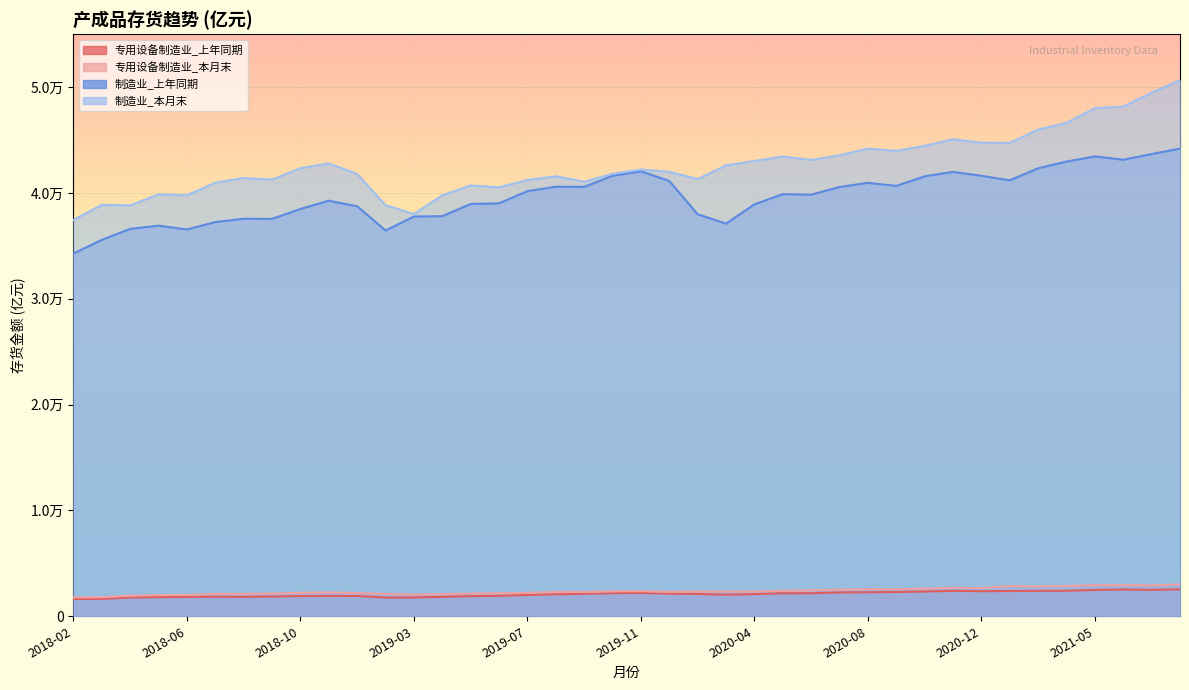

Reading right to left, transcribe all the data shown in this chart.

专用设备制造业_上年同期: 2021-08=2551.6	2021-07=2500.2	2021-06=2533.9	2021-05=2492.8	2021-04=2407.2	2021-03=2406.3	2021-02=2384.6	2020-12=2371.3	2020-11=2403.3	2020-10=2342.0	2020-09=2291.8	2020-08=2272.3	2020-07=2254.9	2020-06=2177.0	2020-05=2175.4	2020-04=2092.4	2020-03=2038.1	2020-02=2114.0	2019-12=2137.4	2019-11=2204.9	2019-10=2184.0	2019-09=2128.7	2019-08=2075.9	2019-07=2006.8	2019-06=1933.4	2019-05=1901.7	2019-04=1836.6	2019-03=1777.1	2019-02=1771.3	2018-12=1916.9	2018-11=1922.9	2018-10=1908.4	2018-09=1866.6	2018-08=1834.2	2018-07=1848.2	2018-06=1824.0	2018-05=1807.2	2018-04=1774.4	2018-03=1643.5	2018-02=1632.6
专用设备制造业_本月末: 2021-08=2996.9	2021-07=2921.5	2021-06=2938.3	2021-05=2935.8	2021-04=2855.4	2021-03=2817.6	2021-02=2848.3	2020-12=2673.6	2020-11=2698.3	2020-10=2609.4	2020-09=2556.6	2020-08=2563.6	2020-07=2519.7	2020-06=2452.6	2020-05=2407.4	2020-04=2328.2	2020-03=2340.3	2020-02=2328.5	2019-12=2310.1	2019-11=2366.3	2019-10=2356.2	2019-09=2297.5	2019-08=2294.6	2019-07=2216.0	2019-06=2168.8	2019-05=2155.7	2019-04=2083.4	2019-03=2045.4	2019-02=2113.9	2018-12=2192.0	2018-11=2257.3	2018-10=2218.6	2018-09=2147.0	2018-08=2123.3	2018-07=2113.2	2018-06=2023.6	2018-05=2001.9	2018-04=1948.6	2018-03=1800.7	2018-02=1779.2
制造业_上年同期: 2021-08=44184.4	2021-07=43669.4	2021-06=43135.6	2021-05=43447.7	2021-04=42963.5	2021-03=42326.6	2021-02=41188.6	2020-12=41616.2	2020-11=41988.8	2020-10=41571.8	2020-09=40663.3	2020-08=40954.8	2020-07=40559.4	2020-06=39831.4	2020-05=39883.9	2020-04=38919.8	2020-03=37093.5	2020-02=37982.6	2019-12=41131.9	2019-11=42040.7	2019-10=41616.7	2019-09=40571.5	2019-08=40585.7	2019-07=40170.1	2019-06=39015.3	2019-05=38956.6	2019-04=37803.9	2019-03=37767.3	2019-02=36452.8	2018-12=38734.0	2018-11=39266.8	2018-10=38483.0	2018-09=37546.8	2018-08=37559.5	2018-07=37245.0	2018-06=36547.9	2018-05=36905.9	2018-04=36606.5	2018-03=35561.9	2018-02=34277.9
制造业_本月末: 2021-08=50648.2	2021-07=49473.4	2021-06=48154.5	2021-05=48007.2	2021-04=46620.8	2021-03=45988.1	2021-02=44733.5	2020-12=44742.9	2020-11=45074.1	2020-10=44446.8	2020-09=43977.0	2020-08=44182.1	2020-07=43556.7	2020-06=43119.3	2020-05=43444.9	2020-04=43014.9	2020-03=42609.7	2020-02=41307.7	2019-12=42002.7	2019-11=42204.1	2019-10=41808.2	2019-09=41067.0	2019-08=41575.3	2019-07=41217.6	2019-06=40532.1	2019-05=40706.6	2019-04=39776.6	2019-03=38011.4	2019-02=38840.0	2018-12=41788.3	2018-11=42790.6	2018-10=42335.5	2018-09=41257.1	2018-08=41415.8	2018-07=40966.6	2018-06=39779.0	2018-05=39864.4	2018-04=38827.2	2018-03=38872.8	2018-02=37458.5